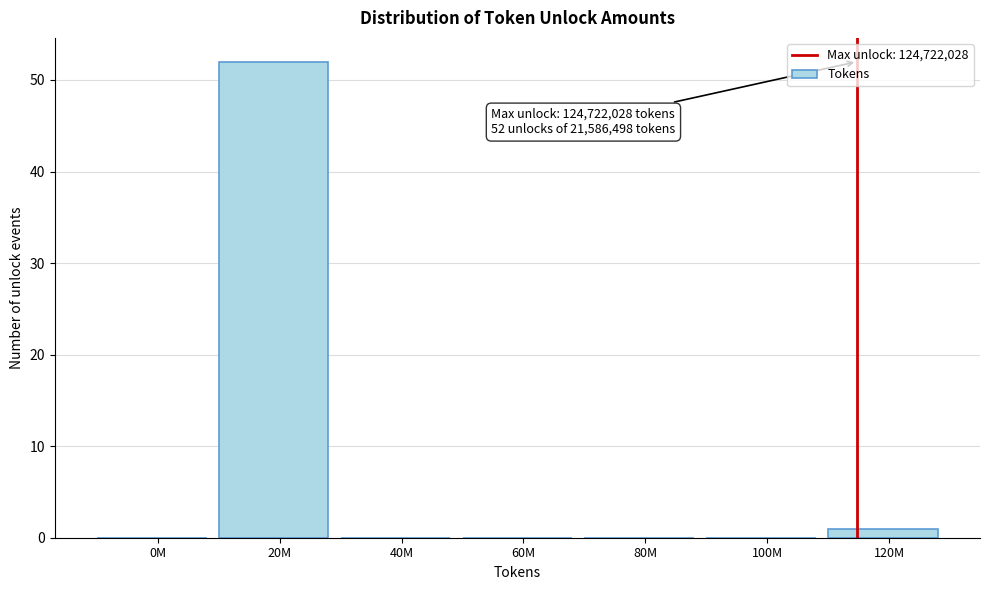

Reading left to right, list all the values displayed in this chart.

0M=0	20M=52	40M=0	60M=0	80M=0	100M=0	120M=1